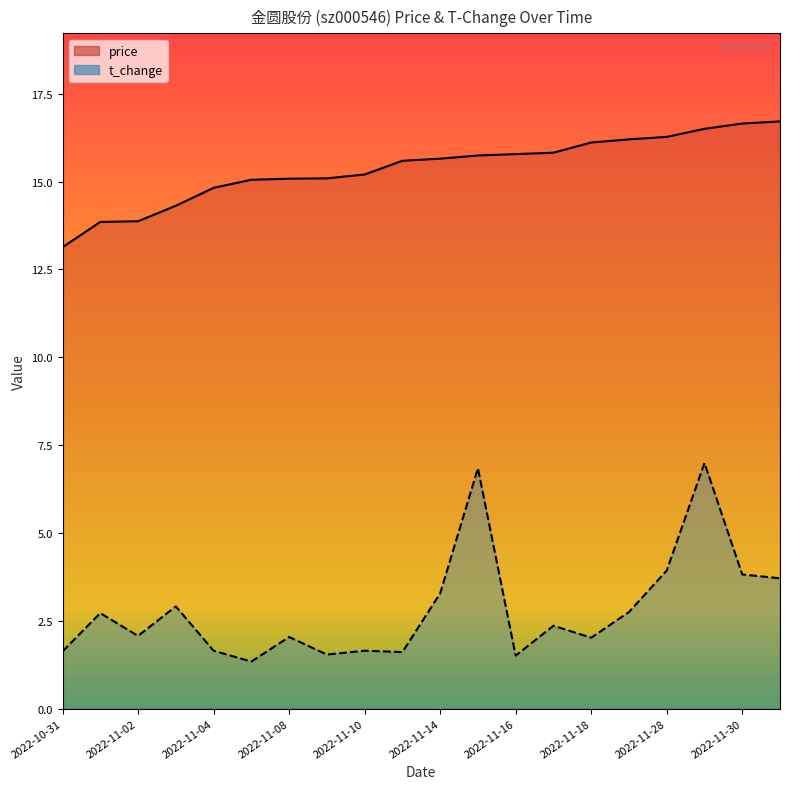

What is the total value across all series at 2022-11-02?

15.9